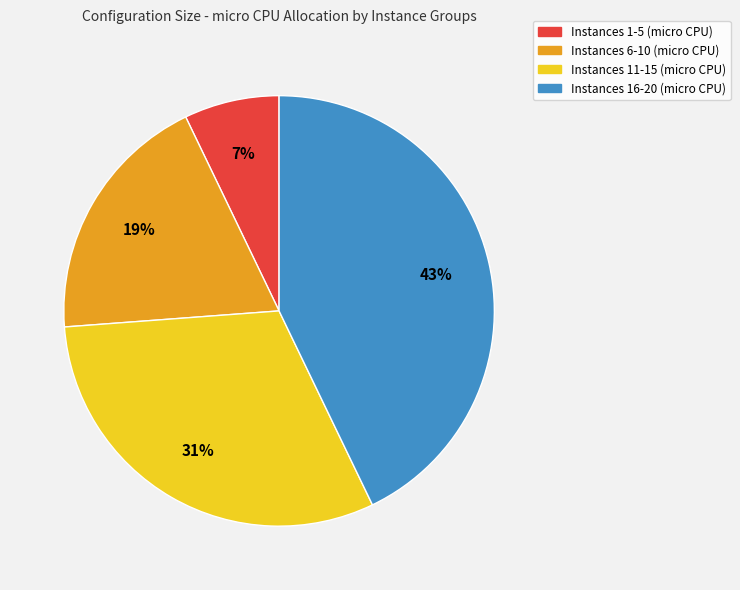

Count the number of slices in the pie.

4